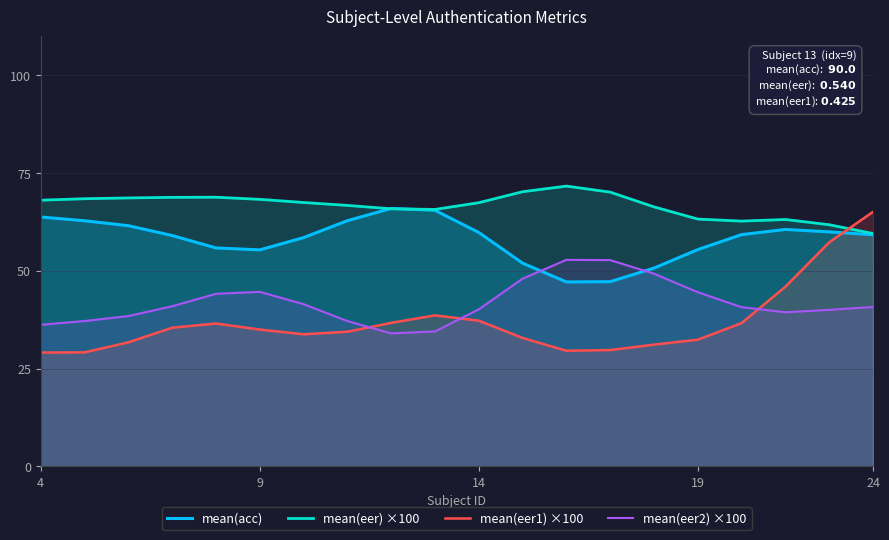

What is the minimum value shown in the chart?

29.1